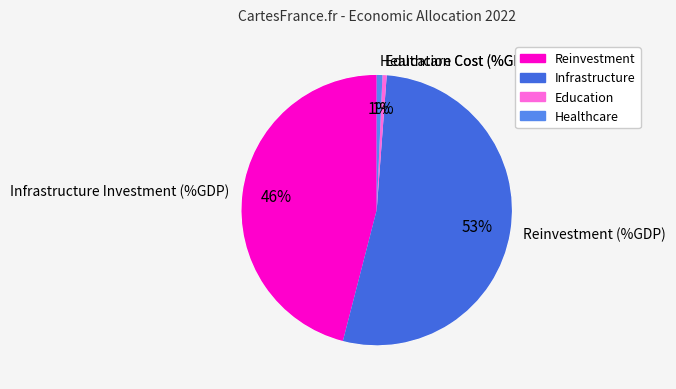

To the nearest percent, what percentage of the pie is Healthcare Cost (%GDP)?

1%